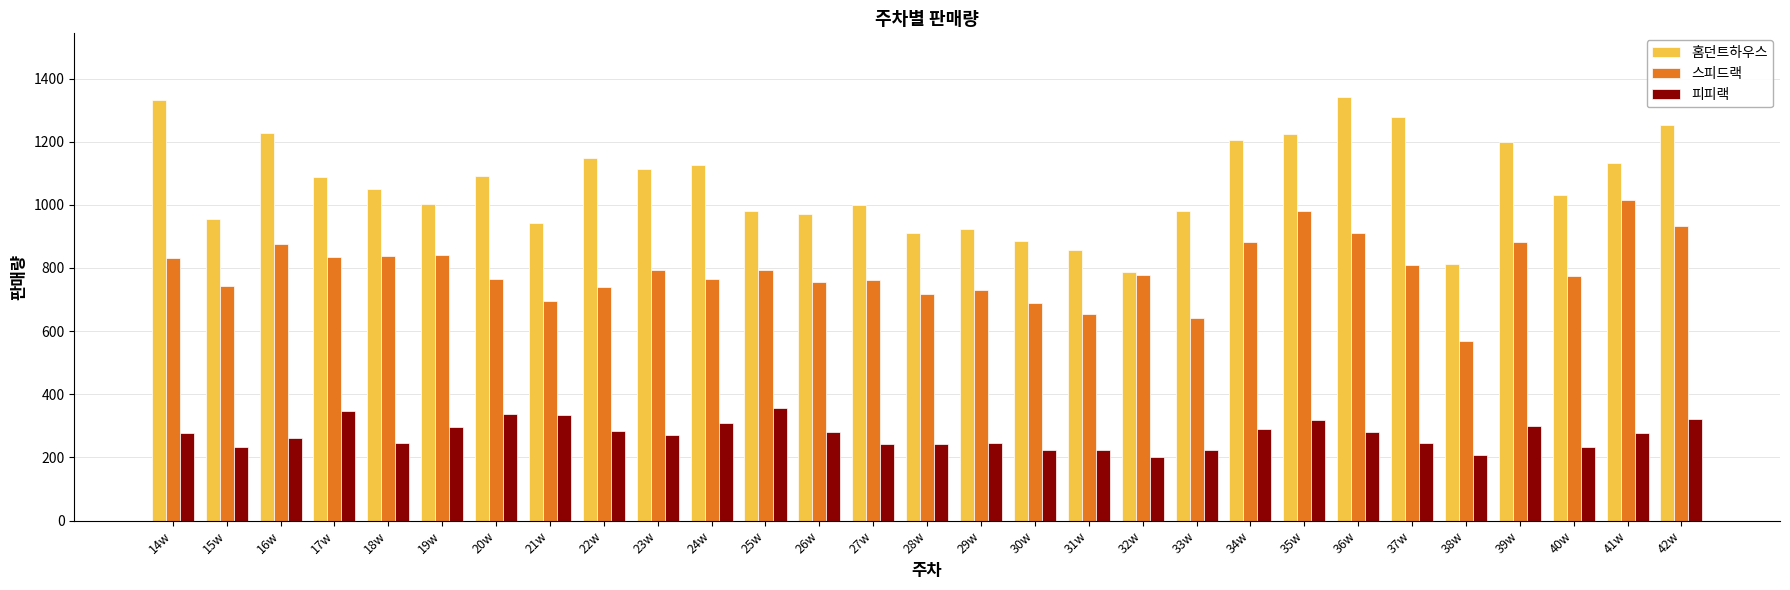

Rank the series at 22w from lowest to highest value.

피피랙, 스피드랙, 홈던트하우스